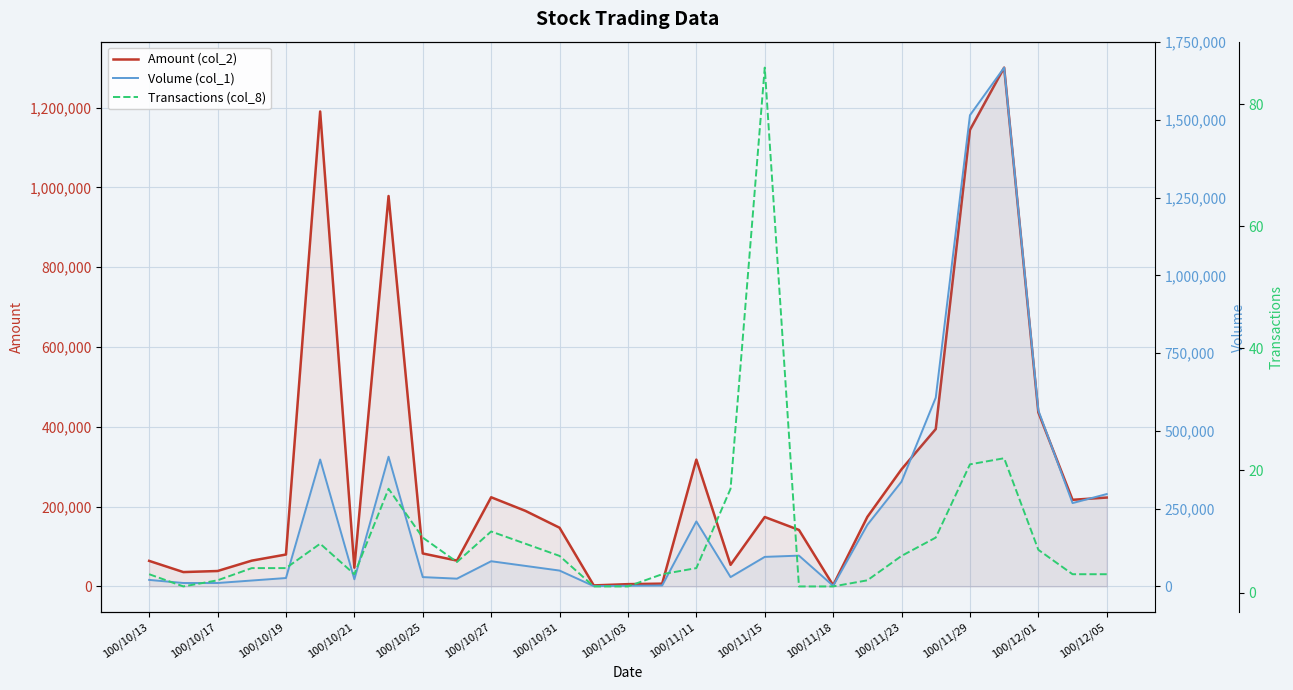

In Volume (col_1), how many points are lower than both neighbors (excluding endpoints)?

6